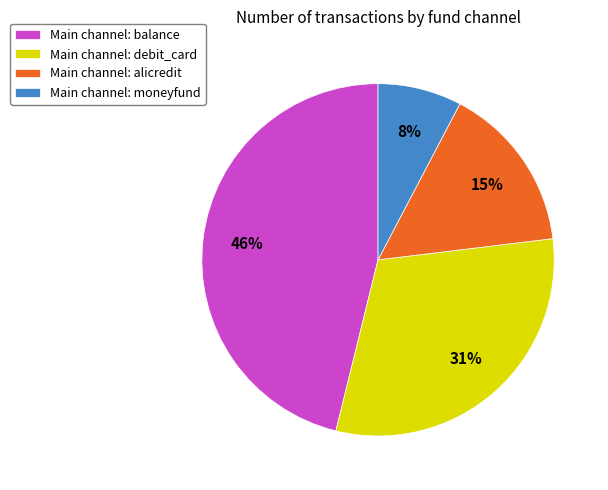

Is it true that Main channel: alicredit is 28% of the pie?

False